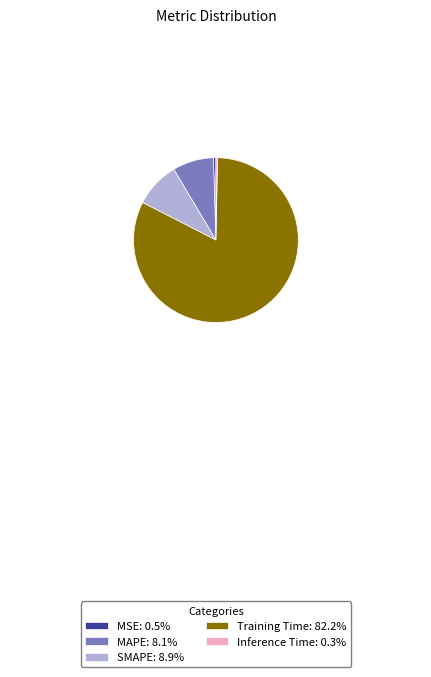

Is the sum of Training Time: 82.2% and MAPE: 8.1% greater than half?

Yes